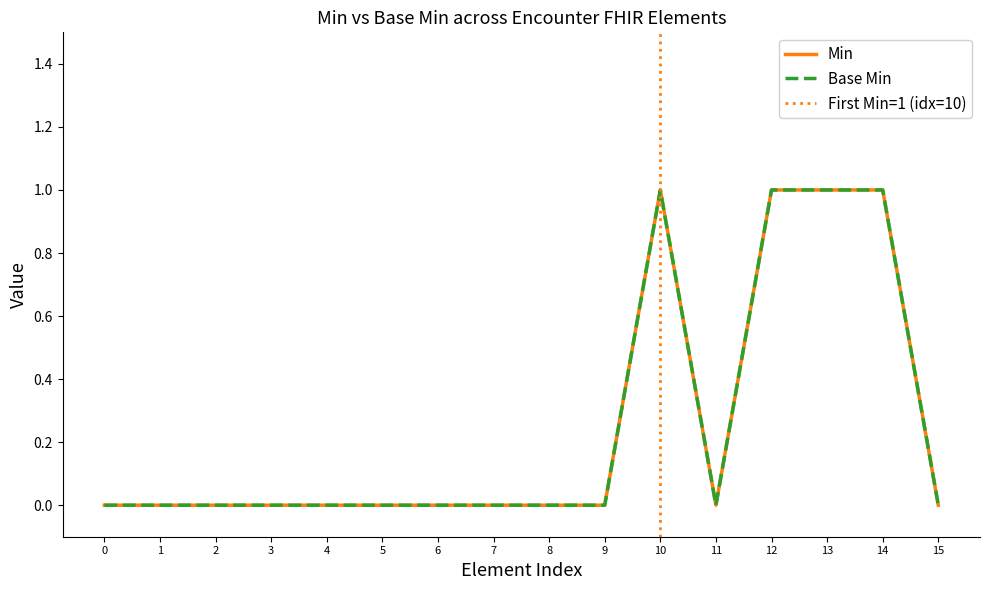

How many interior local peaks does the Min series have?

1